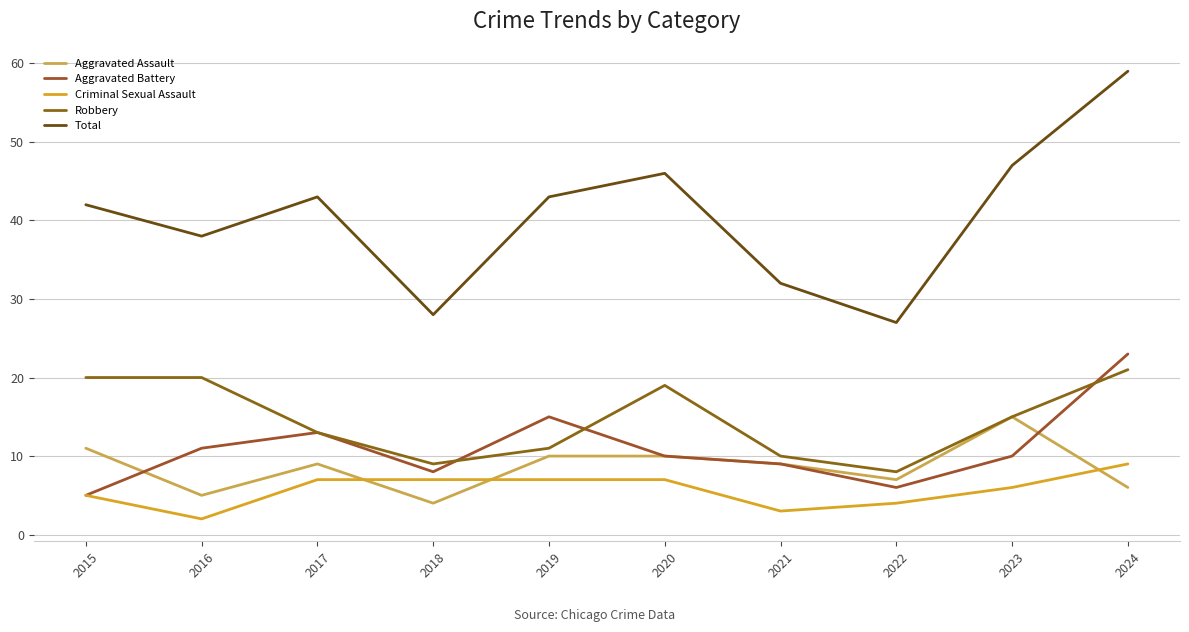

Is this an area chart (filled region under the line)?

No